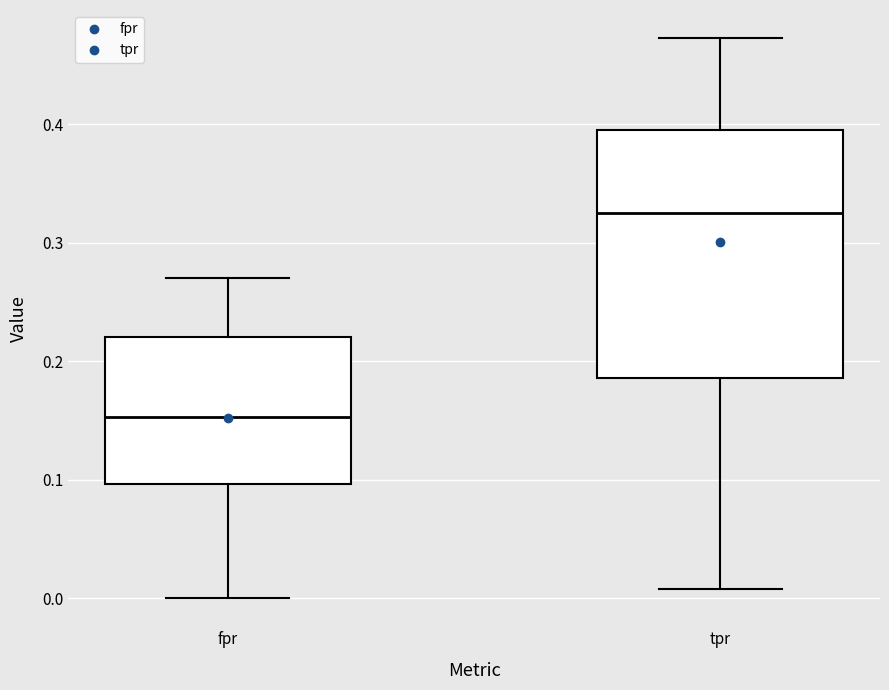

Reading left to right, transcribe this box plot: for each box, give where its median line is, the range the box spans, and where its two whiskers end, as read against the y-axis. The values are not printed on the chart, so give them approximately, as read against the axis.

fpr: median 0.15, box 0.10 to 0.22, whiskers 0.00 to 0.27
tpr: median 0.33, box 0.19 to 0.40, whiskers 0.01 to 0.47